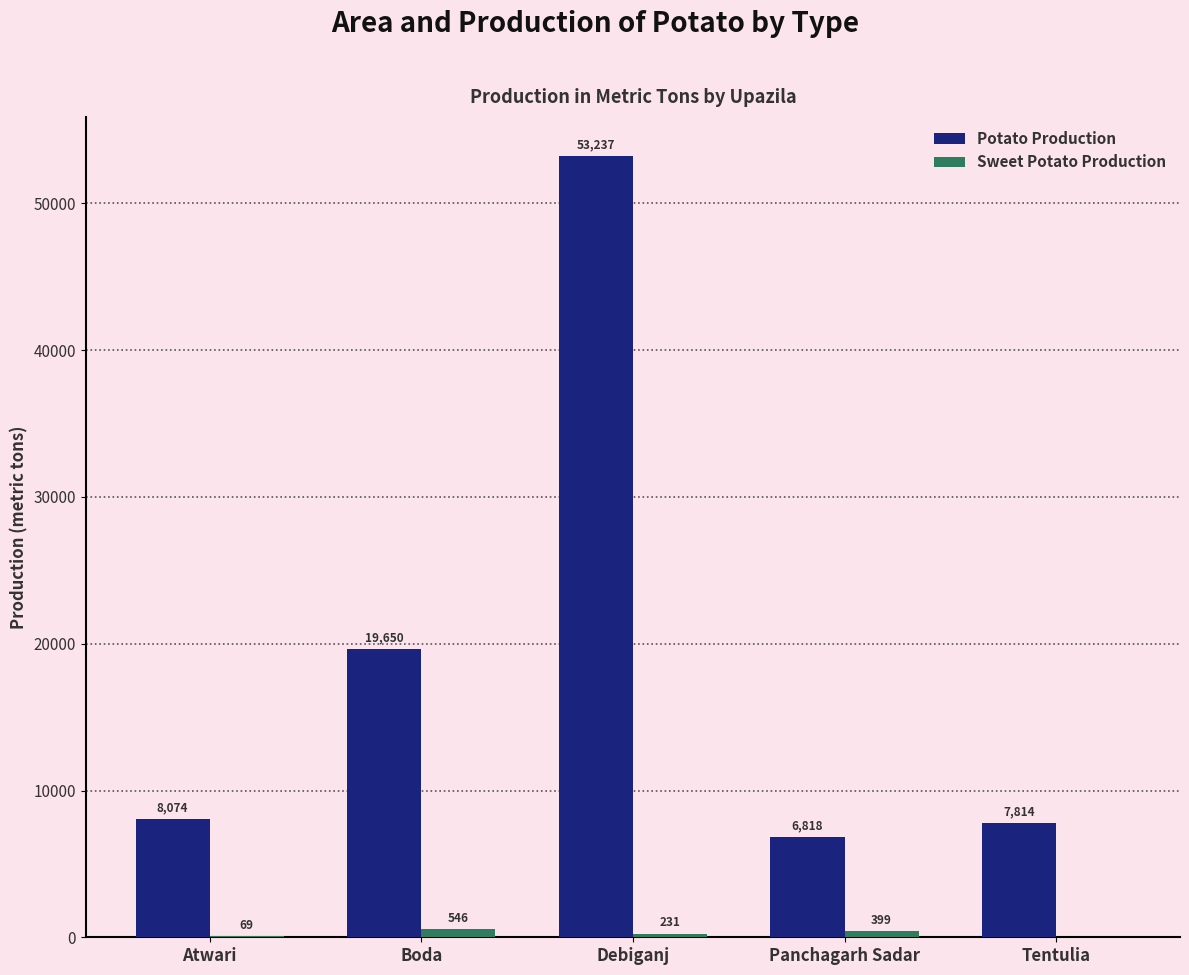

Is it true that Potato Production equals 11586.7 at Panchagarh Sadar?

False